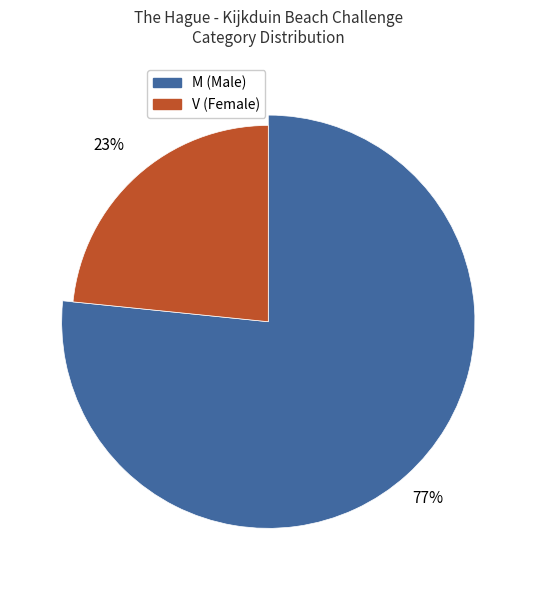

What is the majority slice?

M